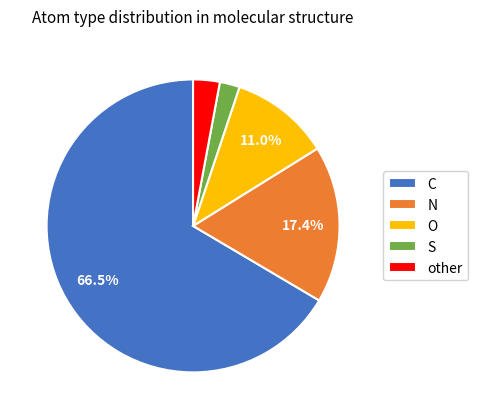

What is the majority slice?

C